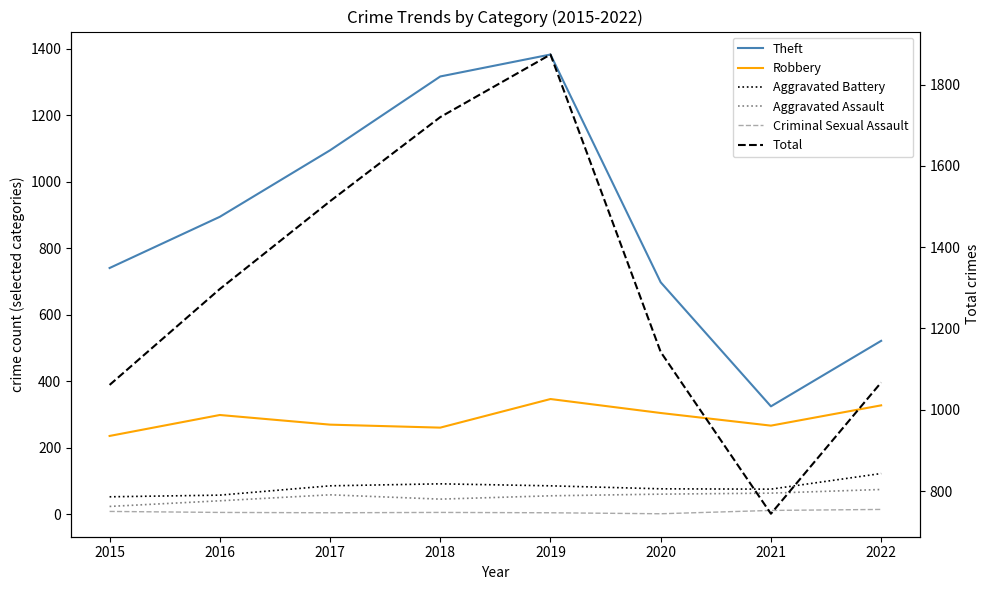

Which label corresponds to the largest value in the chart?

2019